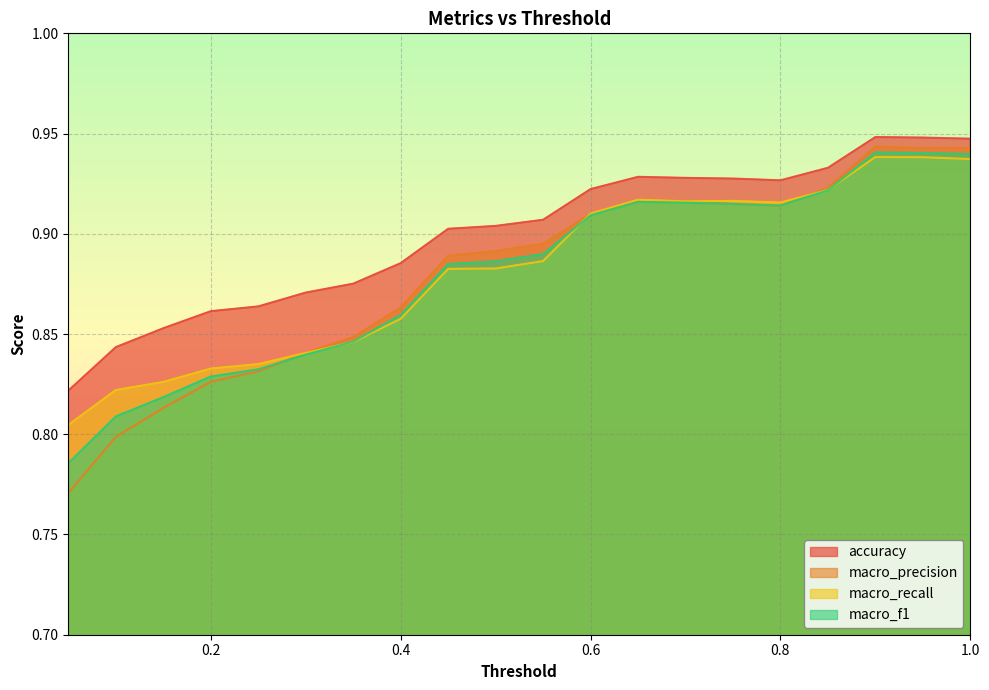

Where do macro_precision and macro_f1 first cross each other?

0.25 and 0.3